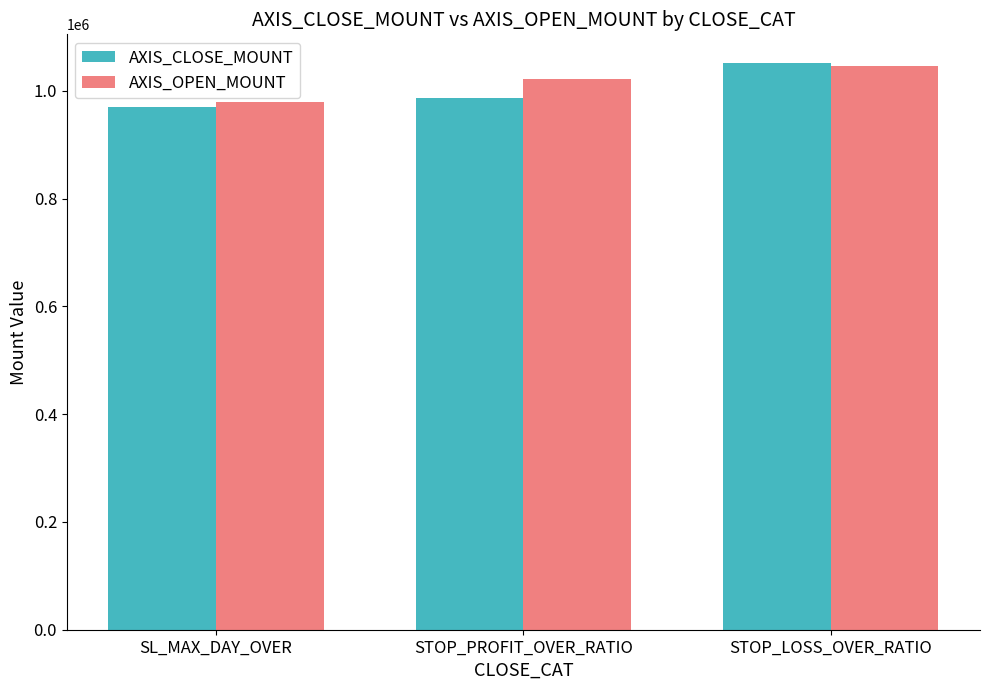

What are all the series names shown in the legend?

AXIS_CLOSE_MOUNT, AXIS_OPEN_MOUNT